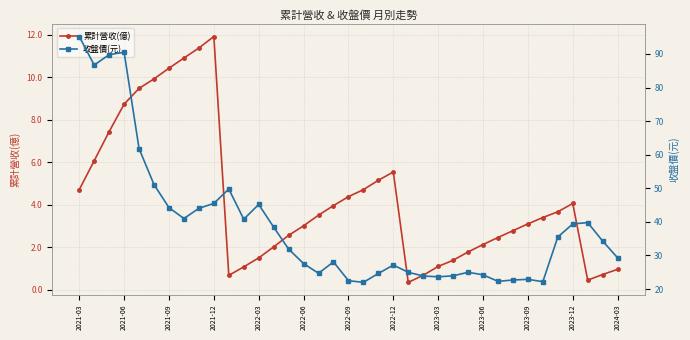

Does the chart have visible grid lines?

Yes